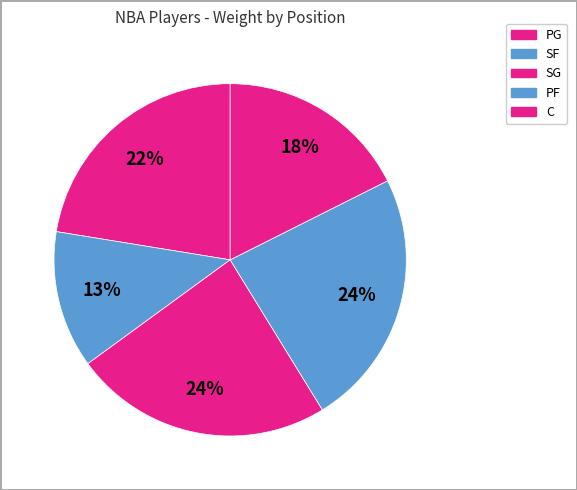

Count the number of slices in the pie.

5